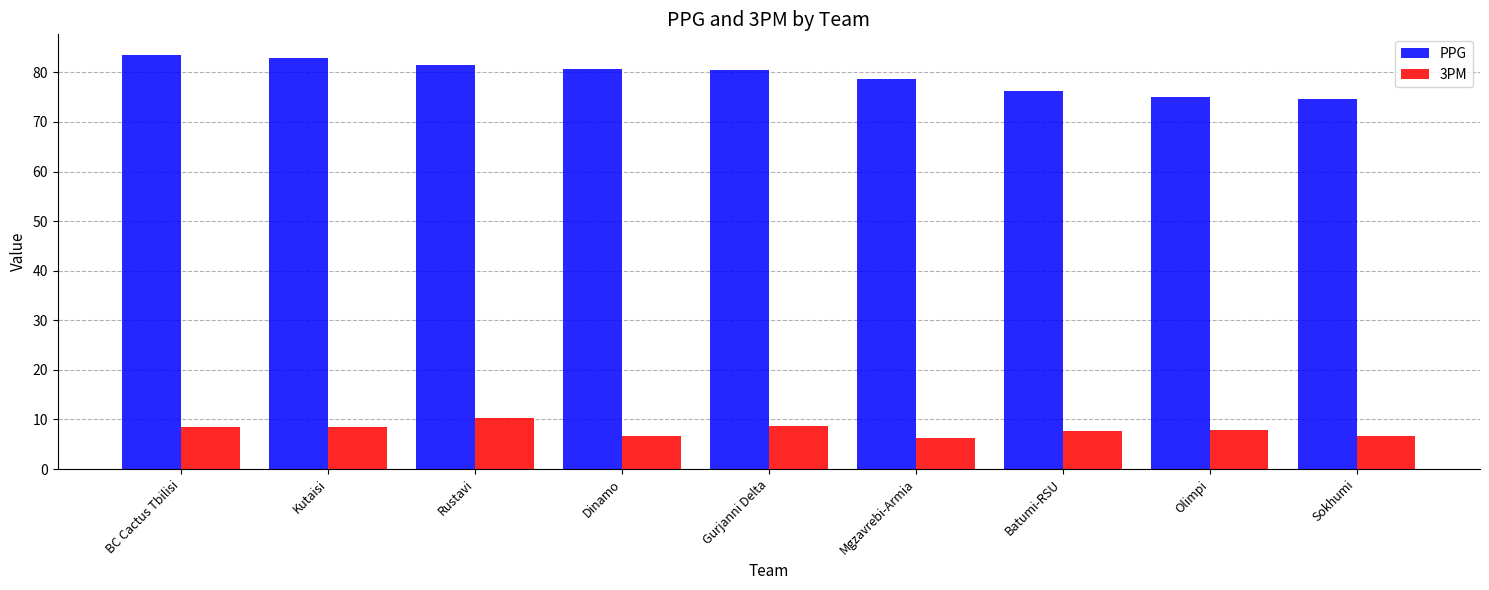

Is it true that 3PM equals 6.7 at Dinamo?

True